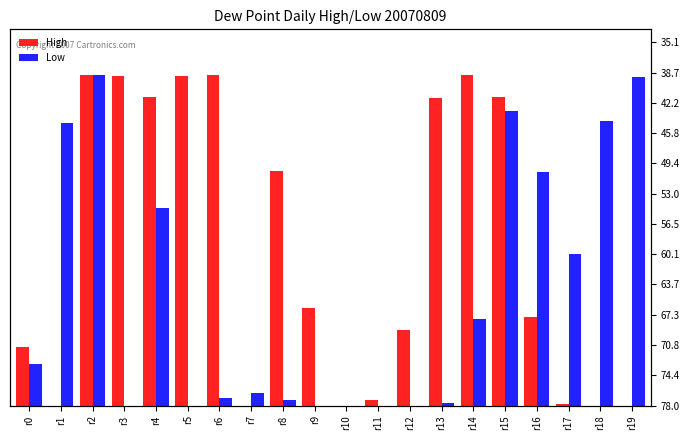

At which category is the sum across all series the highest?

r2